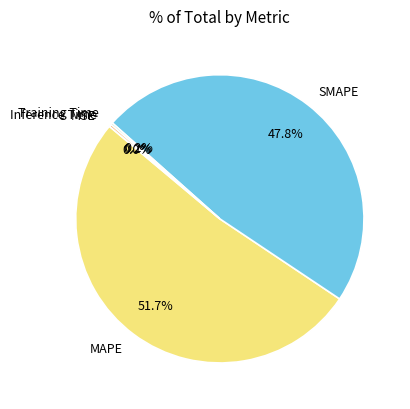

What is the largest slice in the pie chart?

MAPE